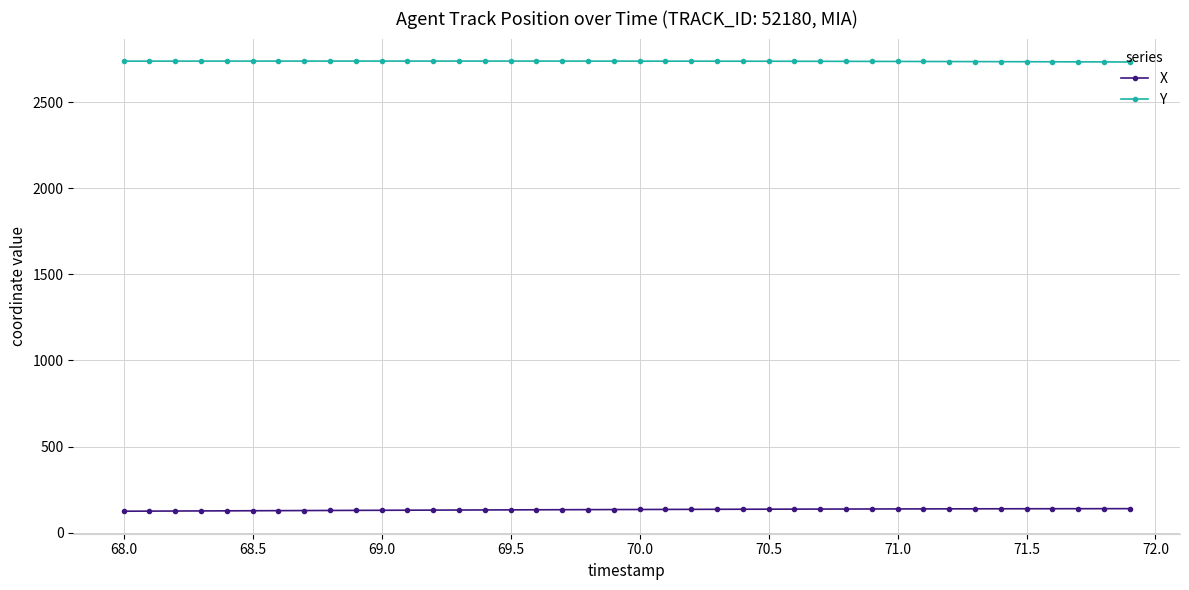

List the series in order of their overall mean, lowest first.

X, Y